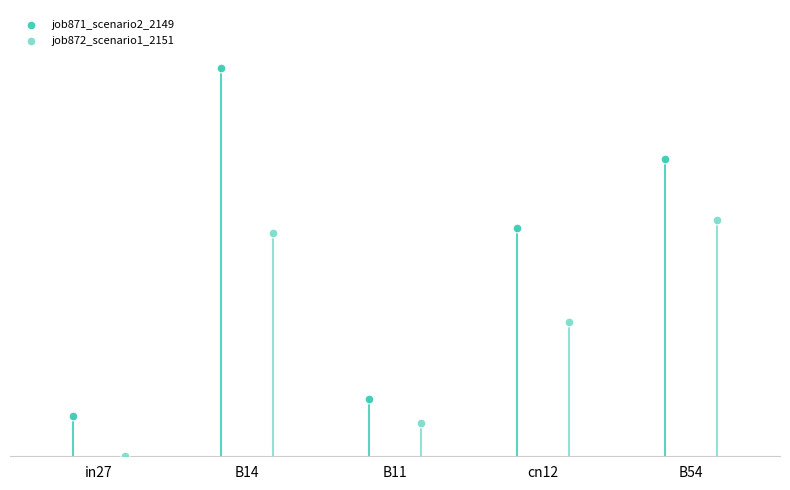

Which series reaches the maximum Y coordinate?

job871_scenario2_2149